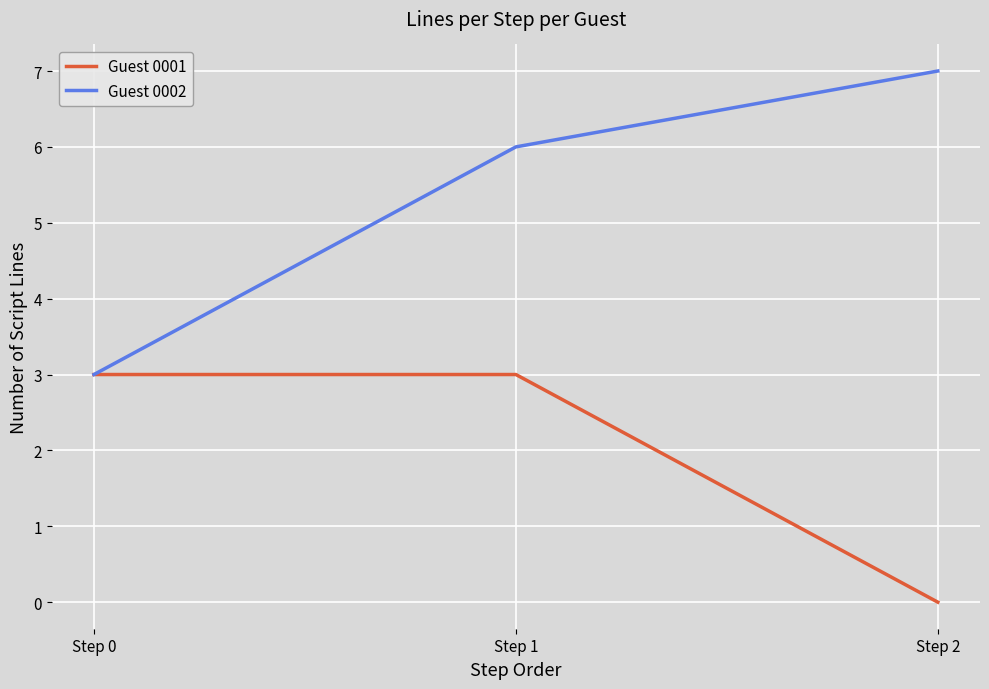

What is the approximate value of Guest 0002 at Step 1?

6